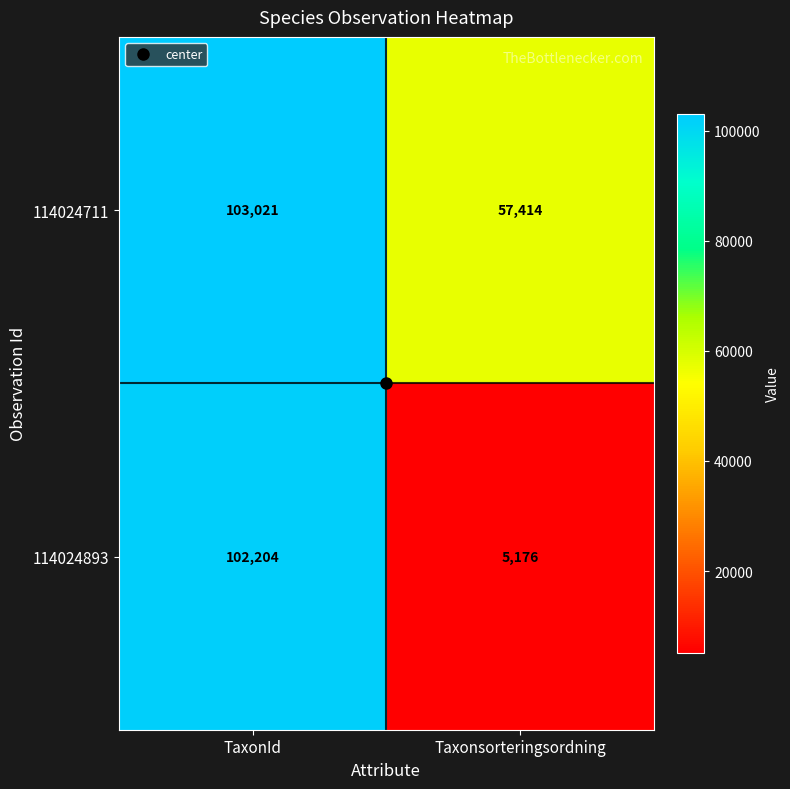

What is the maximum value shown in the chart?

103021